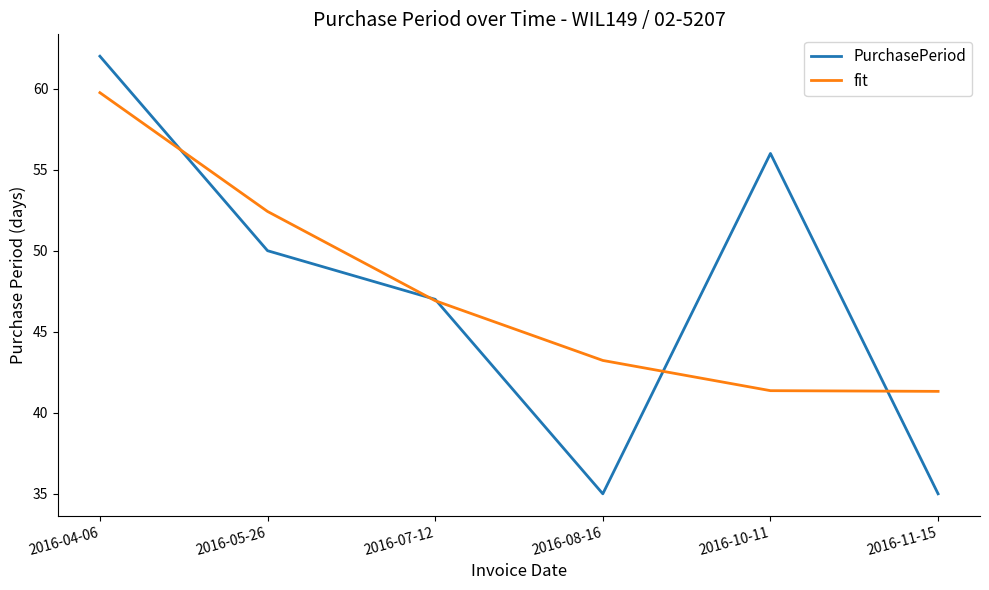

Which series has the largest range (max minus min)?

PurchasePeriod